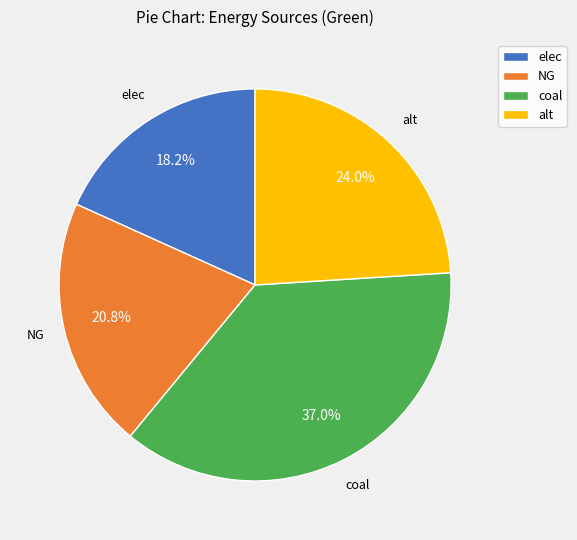

How many slices are in this pie chart?

4